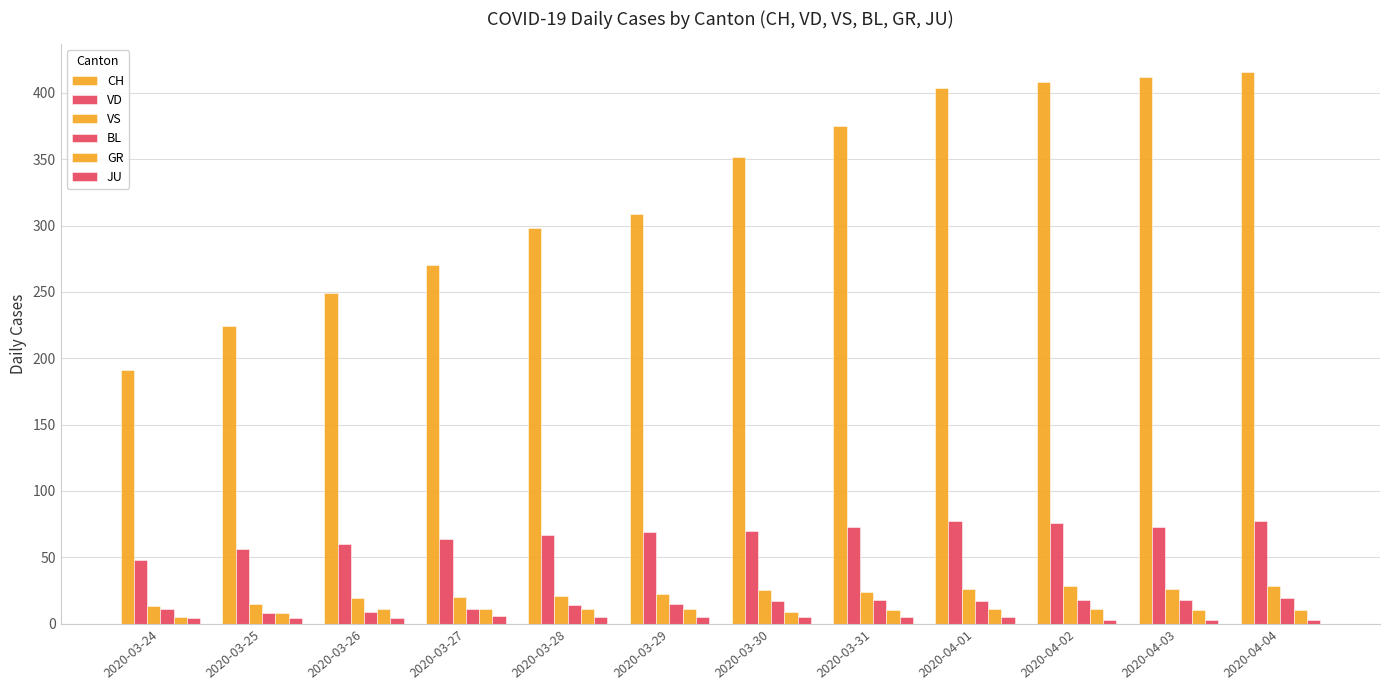

What is the difference between the GR values at 2020-03-25 and 2020-04-01?

3